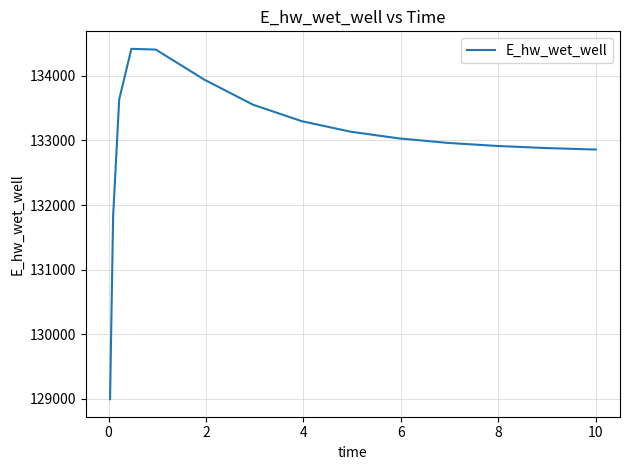

What is the minimum value shown in the chart?

128992.7